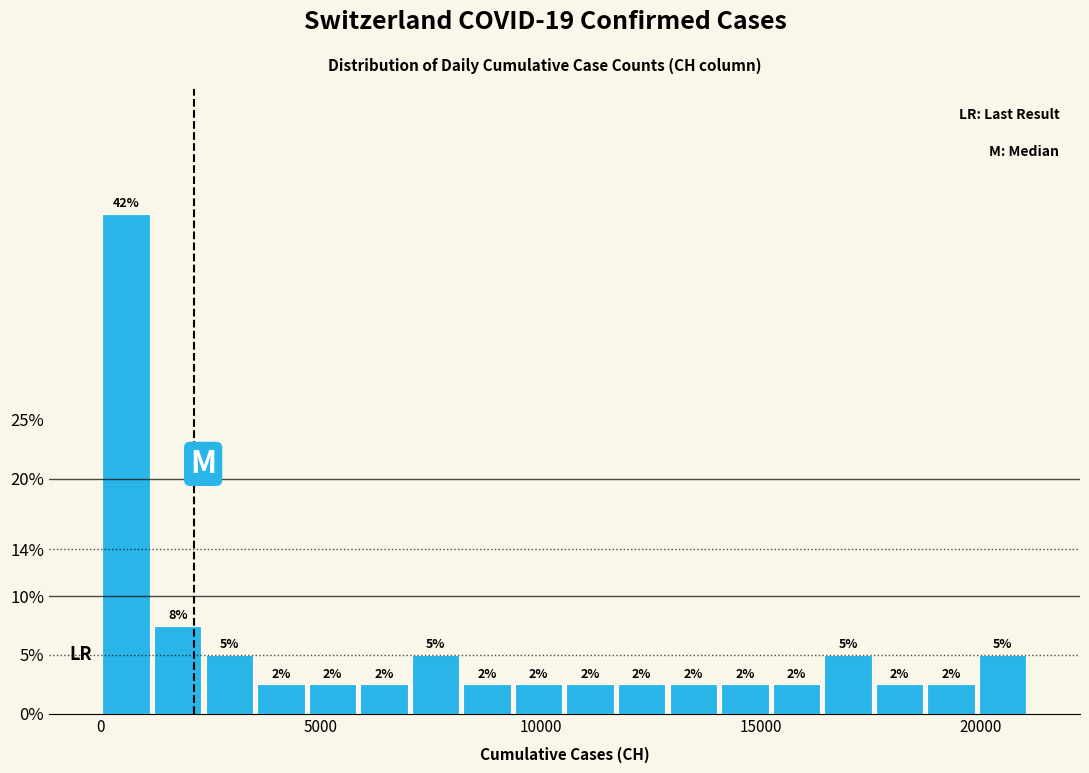

Read against the x-axis, roughly where is the centre of the tallest bar?

500